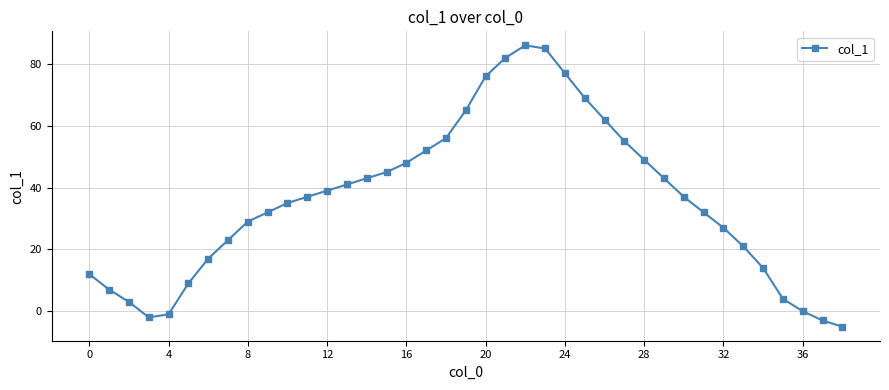

How many values are below 37?

19